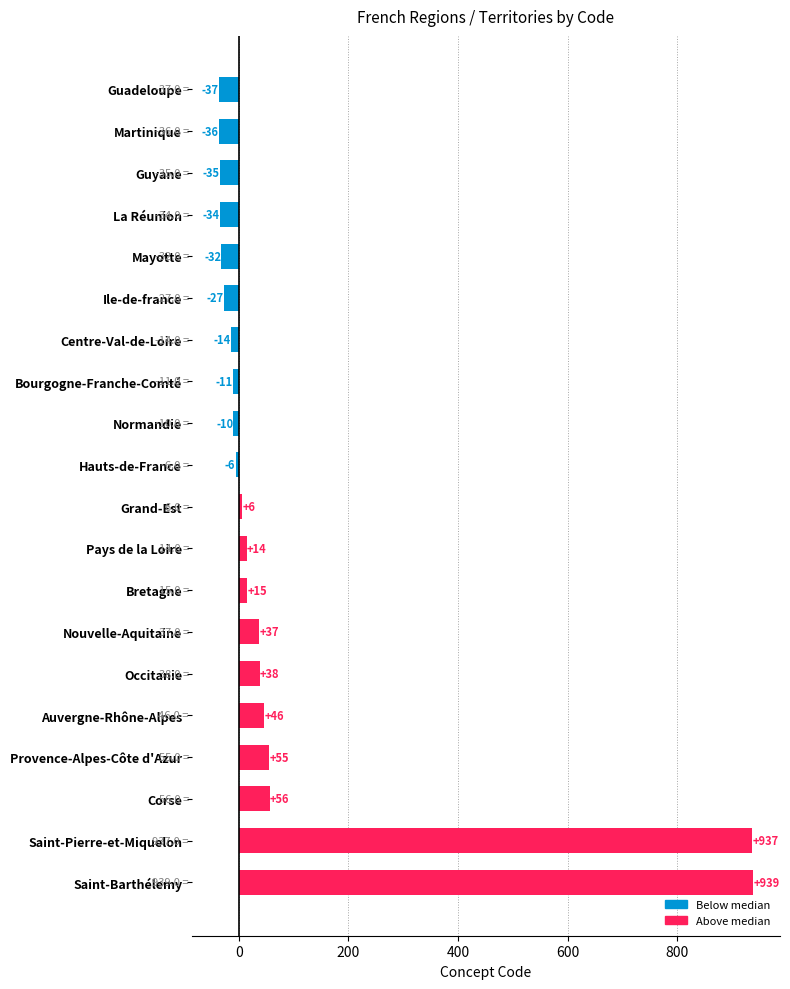

Where is the data nearest to the value 451?

Corse